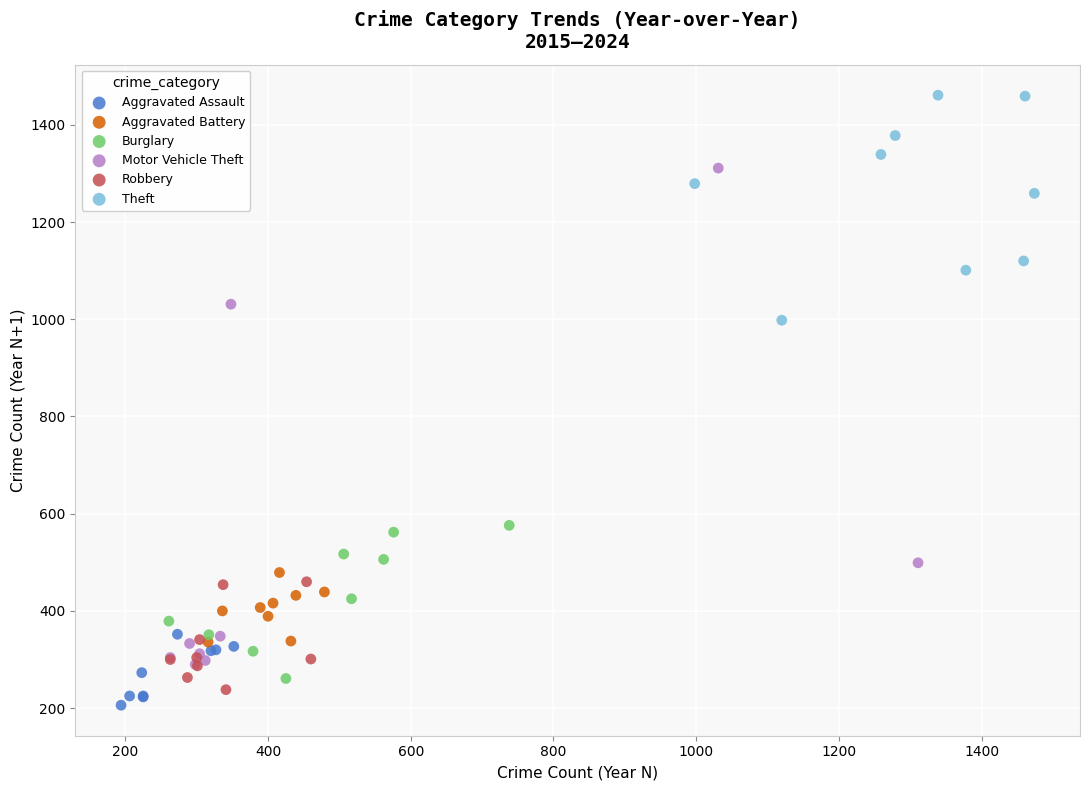

Which series has the widest spread of Y values?

Motor Vehicle Theft